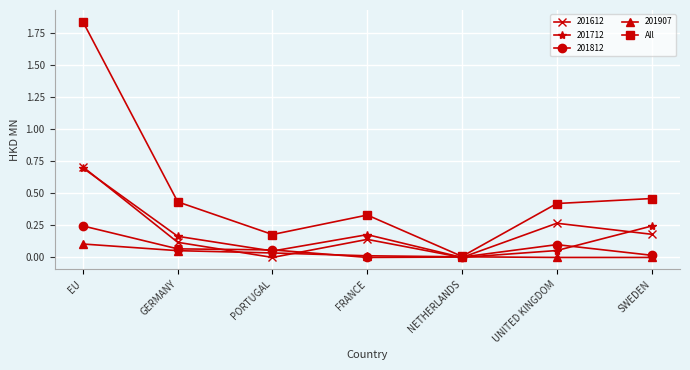

At which label does All reach its minimum?

NETHERLANDS